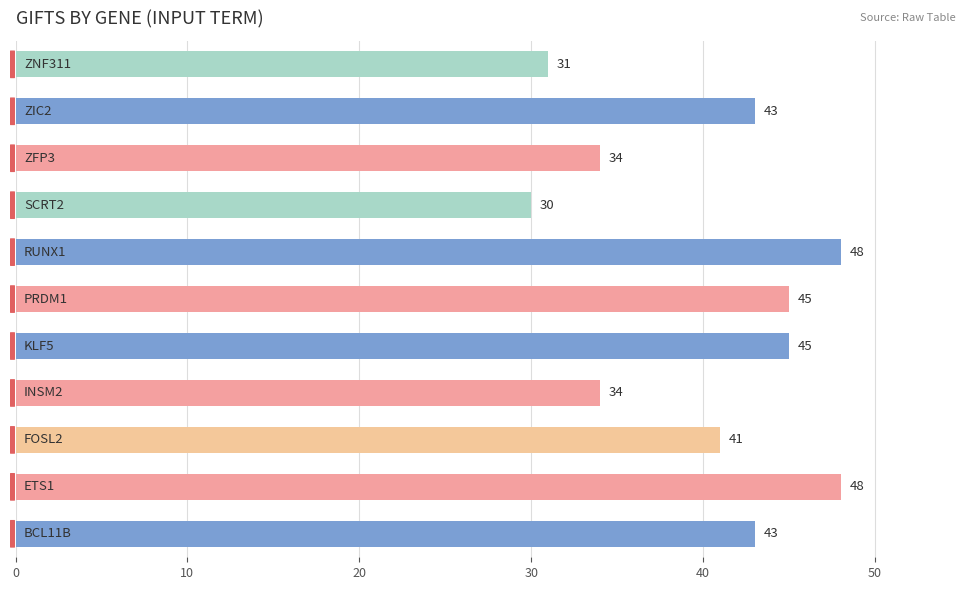

What is the maximum value shown in the chart?

48